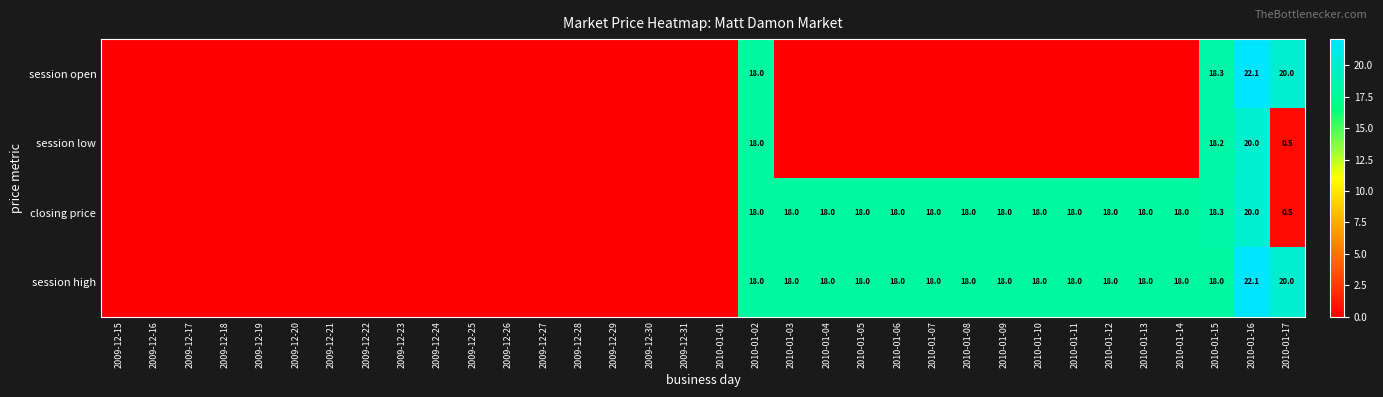

Is it true that session high equals 32.4 at 2010-01-16?

False